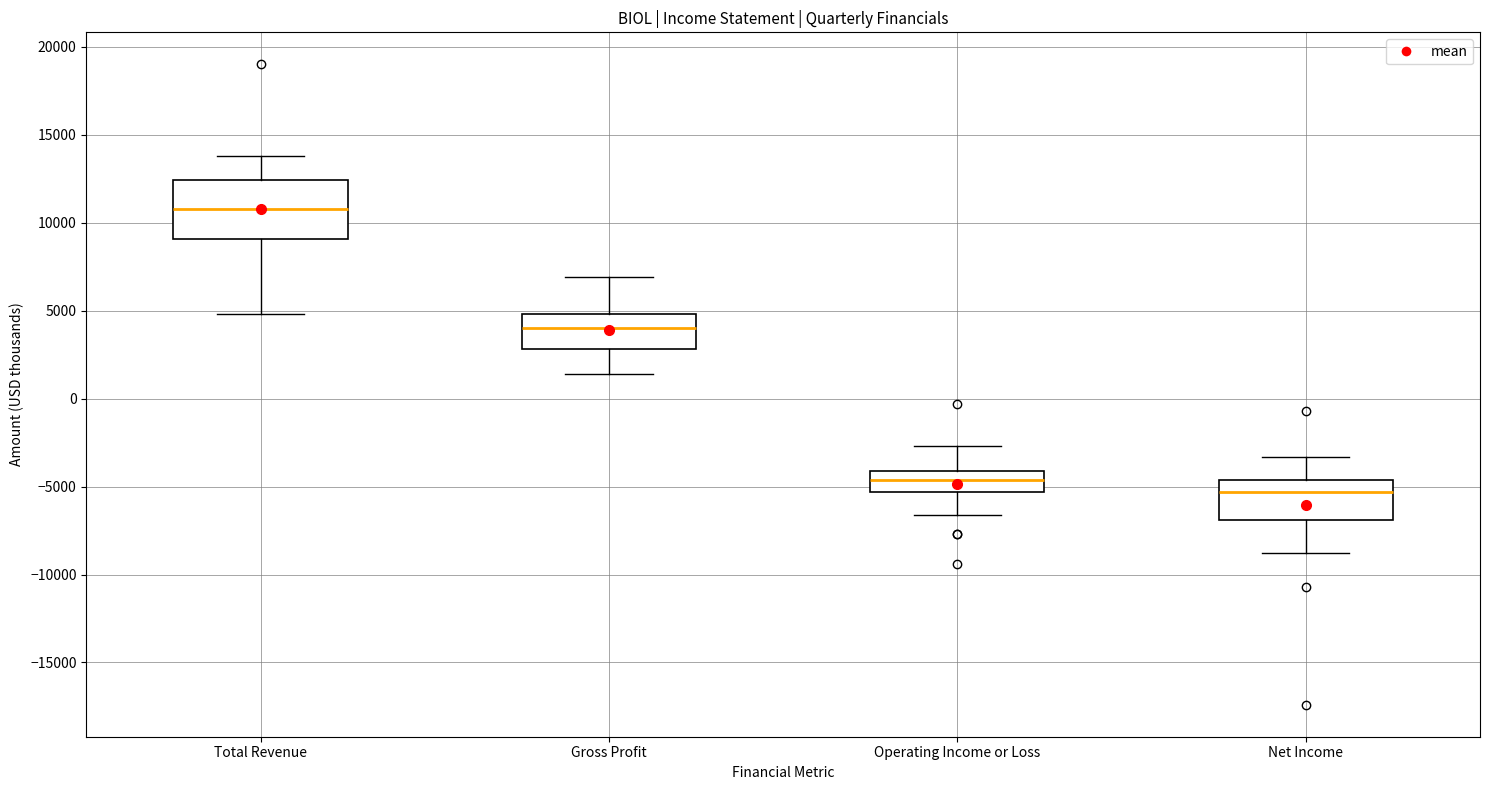

Reading left to right, read every box against the y-axis: the position of its median line, the range the box covers, and the ends of its whiskers. The values are not printed on the chart, so give them approximately, as read against the axis.

Total Revenue: median 11000, box 9000 to 12500, whiskers 5000 to 14000
Gross Profit: median 4000, box 3000 to 5000, whiskers 1500 to 7000
Operating Income or Loss: median -4500, box -5500 to -4000, whiskers -6500 to -2500
Net Income: median -5500, box -7000 to -4500, whiskers -9000 to -3500